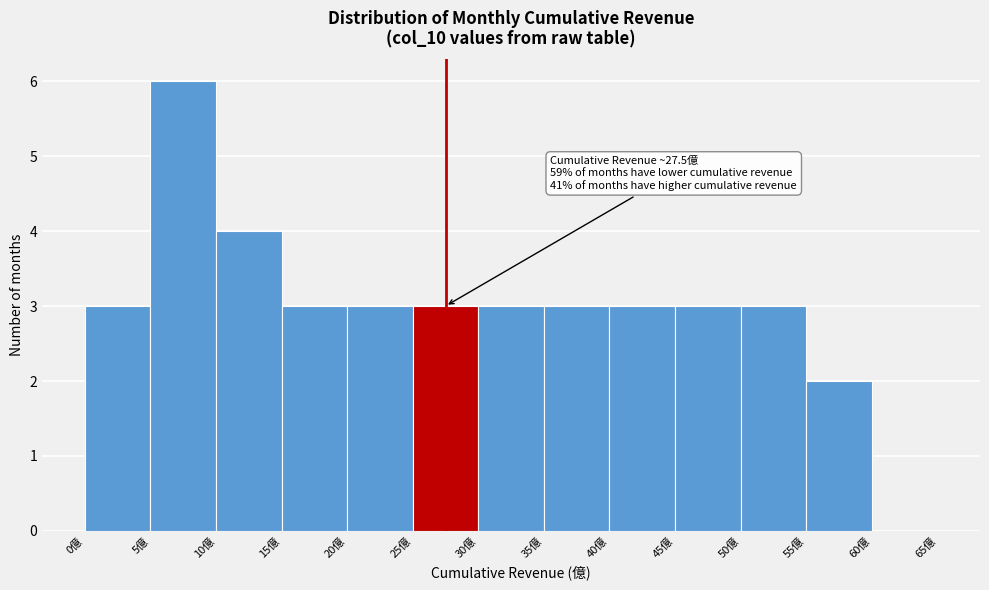

Which range on the x-axis has the tallest bar?

5 to 10